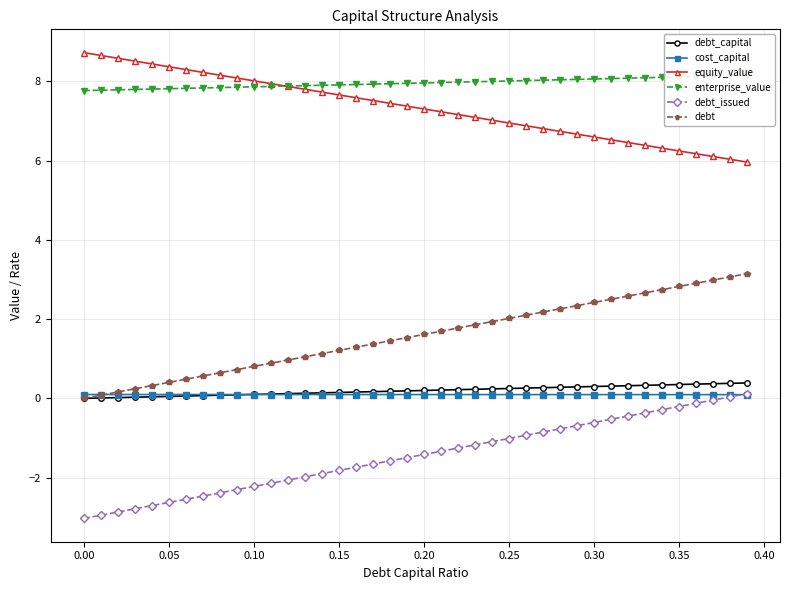

True or false: debt and debt_capital intersect in this chart.

False